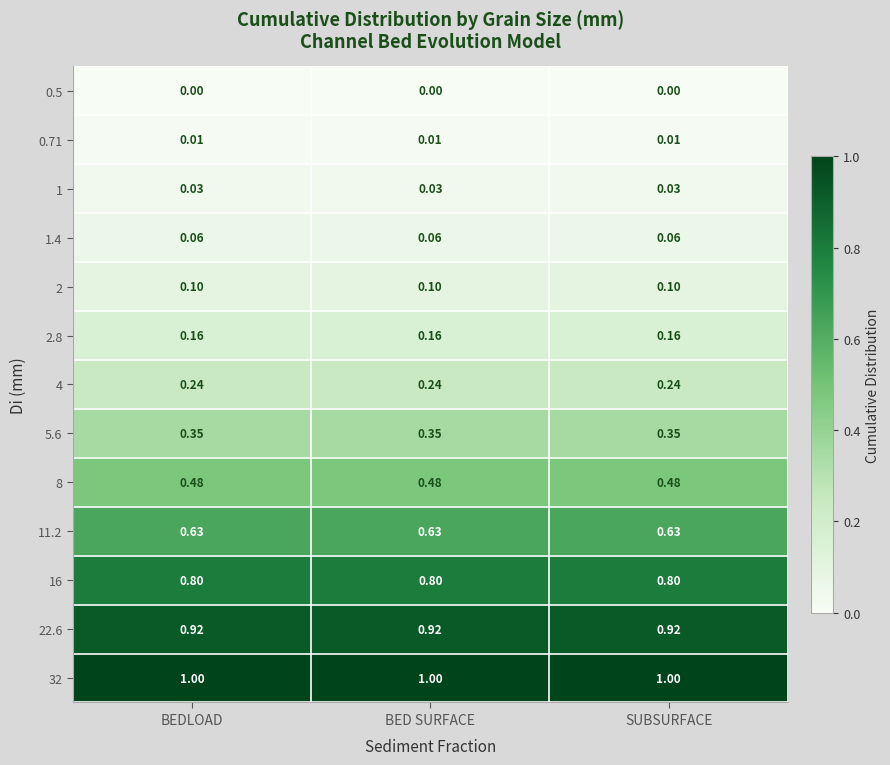

Is the value of 11.2 at BED SURFACE greater than the value of 1.4 at BED SURFACE?

Yes